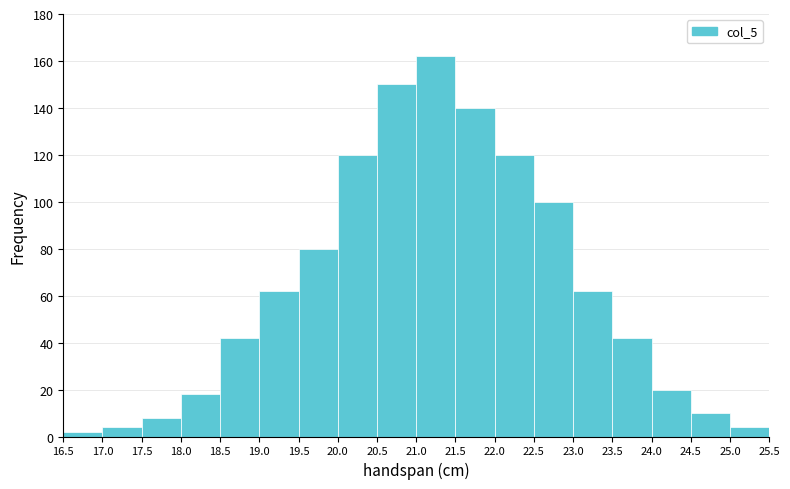

Reading left to right, list every bar in this chart as the range it spans on the x-axis followed by its height. The values are not printed on the chart, so give them approximately, as read against the axis.

16.5 to 17.0: 2
17.0 to 17.5: 4
17.5 to 18.0: 8
18.0 to 18.5: 18
18.5 to 19.0: 42
19.0 to 19.5: 62
19.5 to 20.0: 80
20.0 to 20.5: 120
20.5 to 21.0: 150
21.0 to 21.5: 162
21.5 to 22.0: 140
22.0 to 22.5: 120
22.5 to 23.0: 100
23.0 to 23.5: 62
23.5 to 24.0: 42
24.0 to 24.5: 20
24.5 to 25.0: 10
25.0 to 25.5: 4